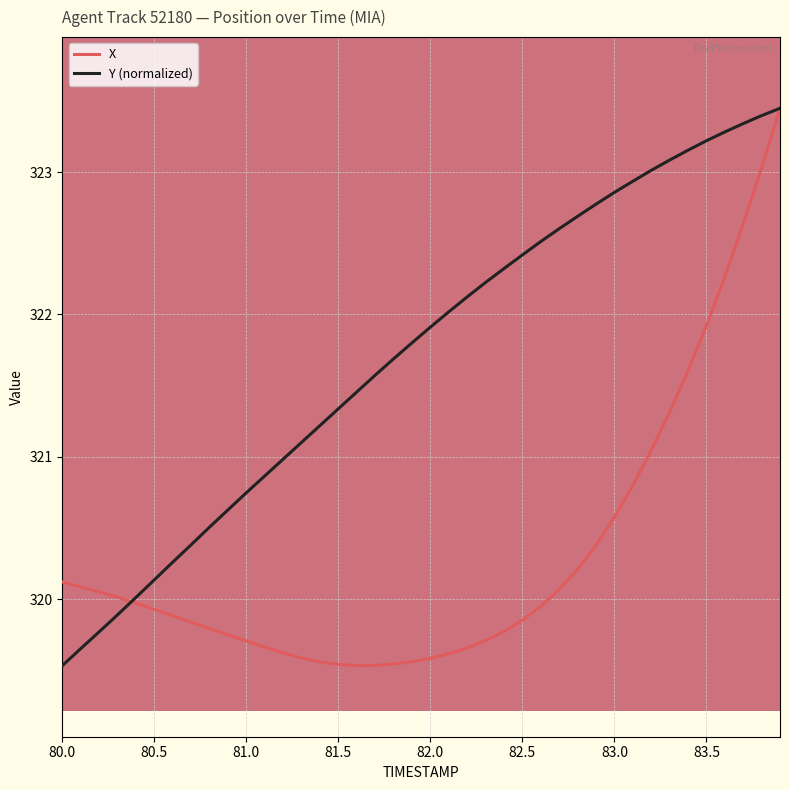

Is this an area chart (filled region under the line)?

No